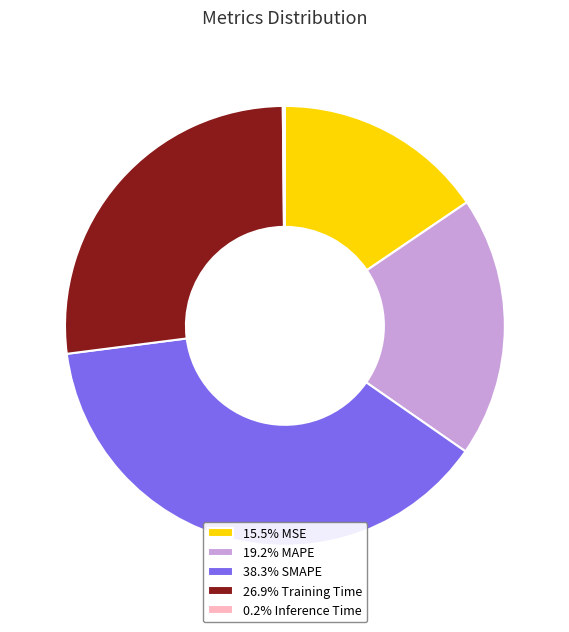

Combined, do 19.2% MAPE and 15.5% MSE account for over 50%?

No